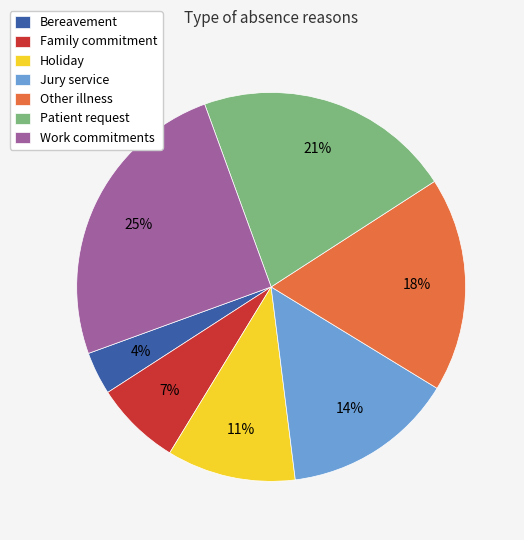

The Other illness slice represents 27% of the pie. True or false?

False